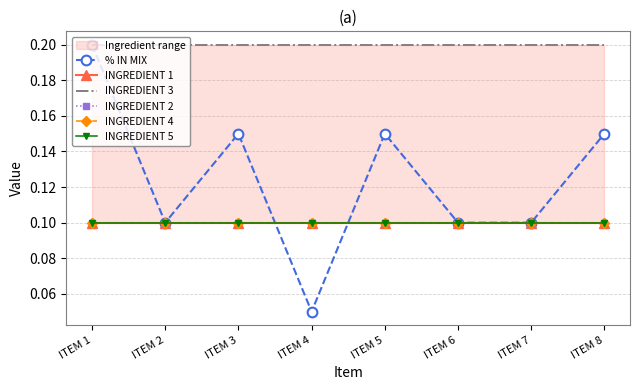

What are all the series names shown in the legend?

% IN MIX, INGREDIENT 1, INGREDIENT 3, INGREDIENT 2, INGREDIENT 4, INGREDIENT 5